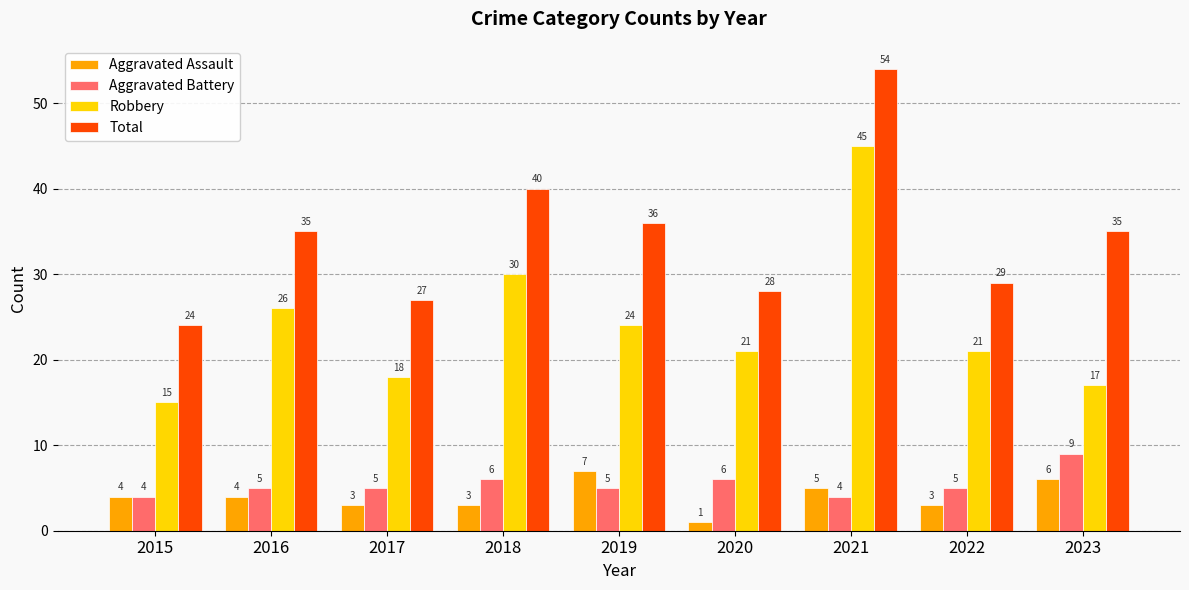

At 2018, list the series in order from smallest to largest.

Aggravated Assault, Aggravated Battery, Robbery, Total